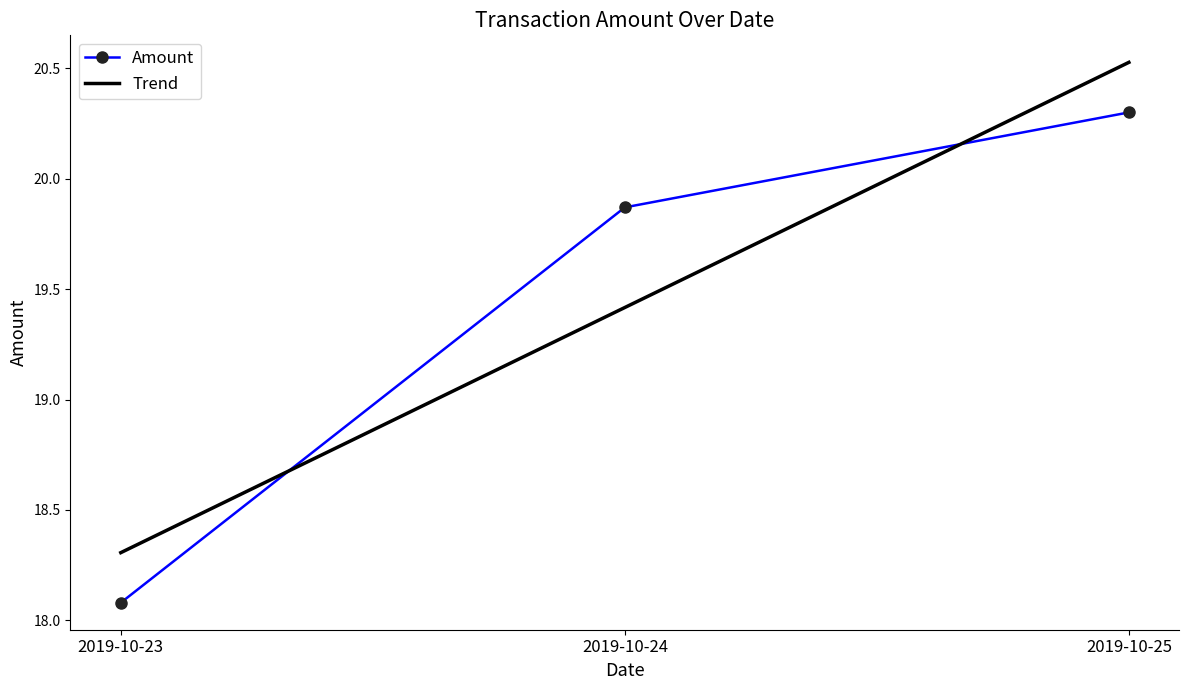

At which category does the chart reach its minimum across all series?

2019-10-23